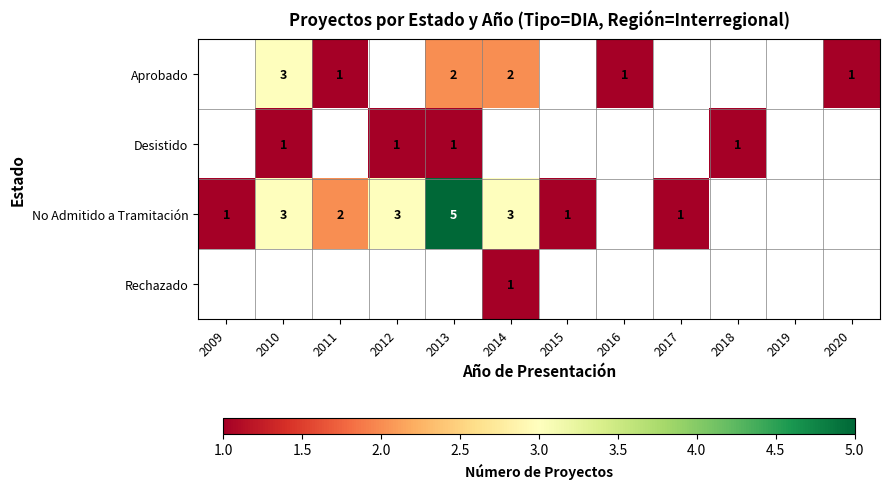

The No Admitido a Tramitación series shows 1 at 2015. True or false?

True